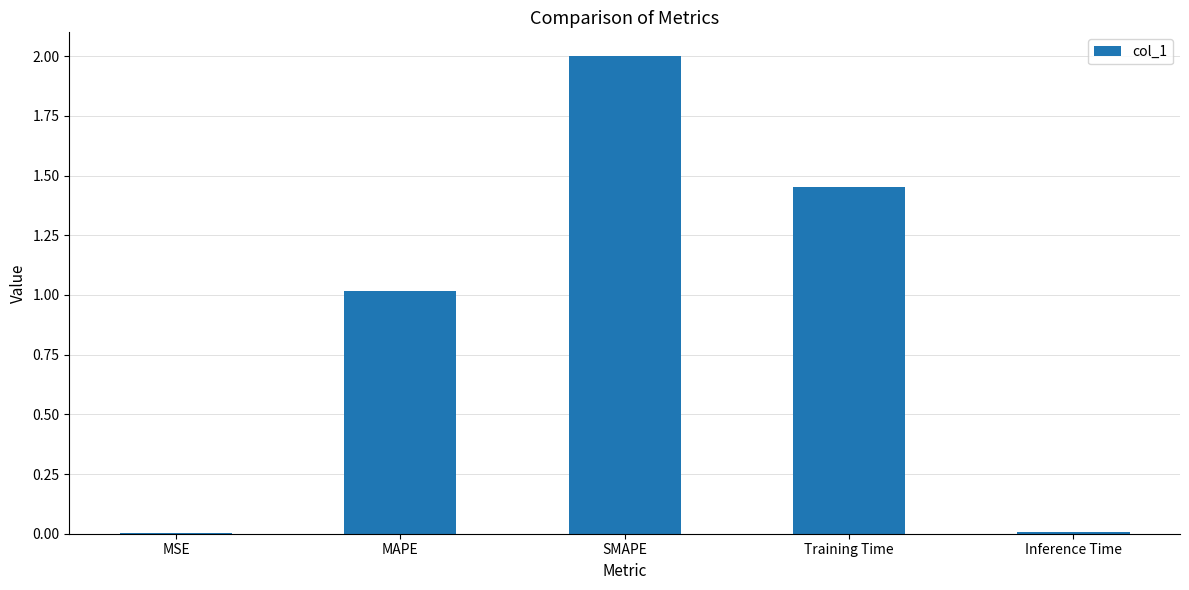

What is the sum of all values?

4.5